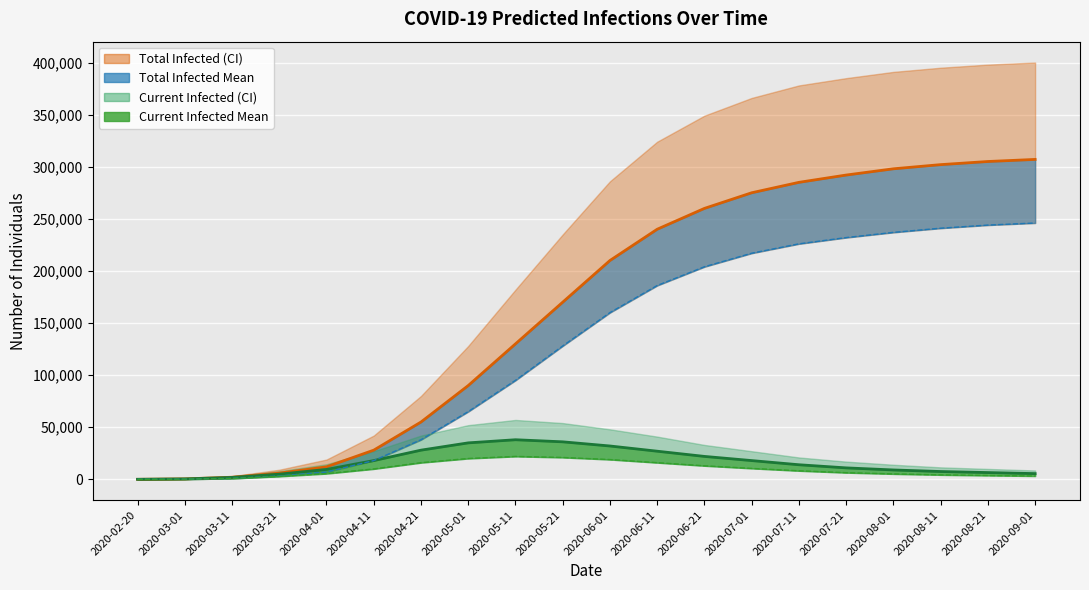

What is the label of the 12th point from the left?

2020-06-11